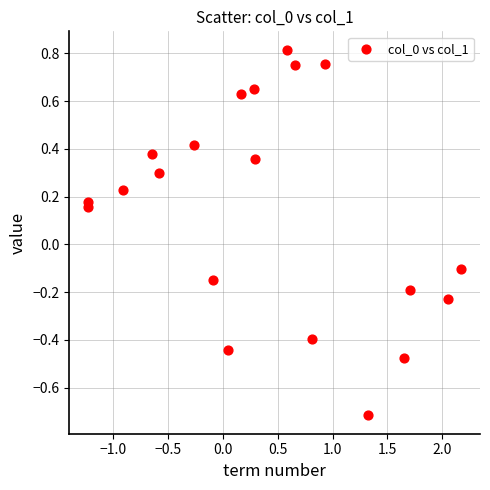

What is the range of Y values (max minus min)?

1.5